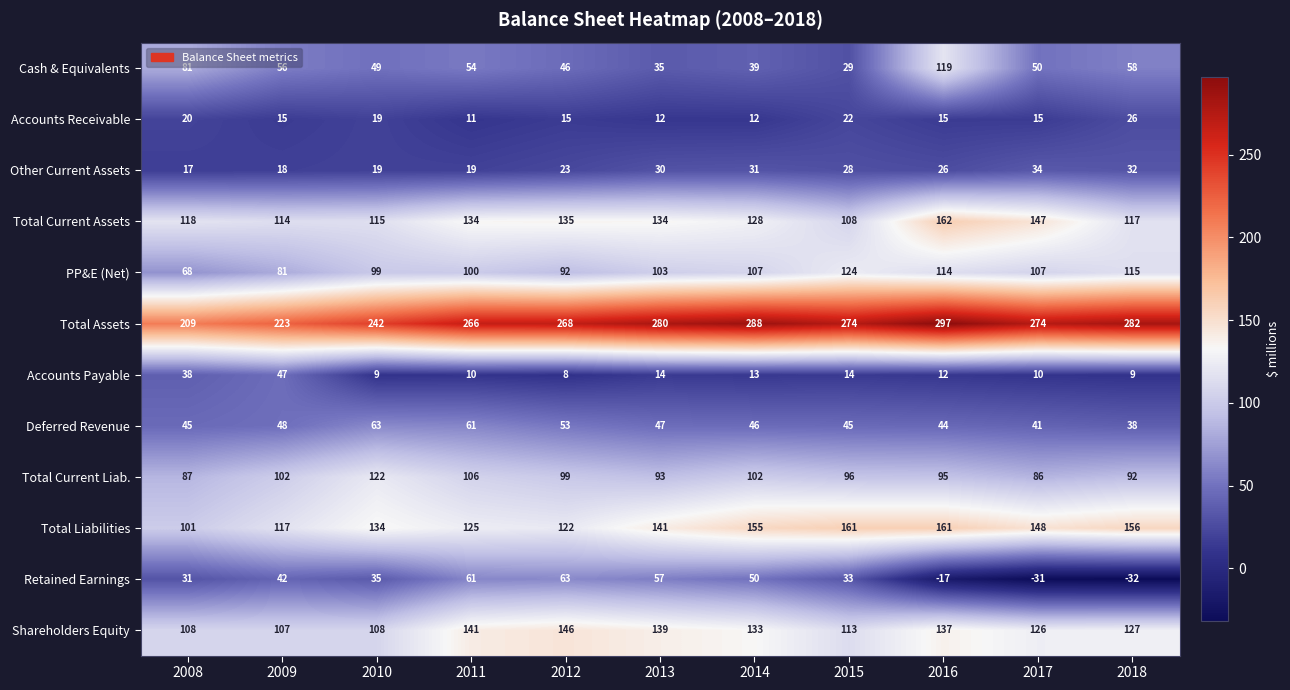

Which series has the widest spread of values?

Retained Earnings